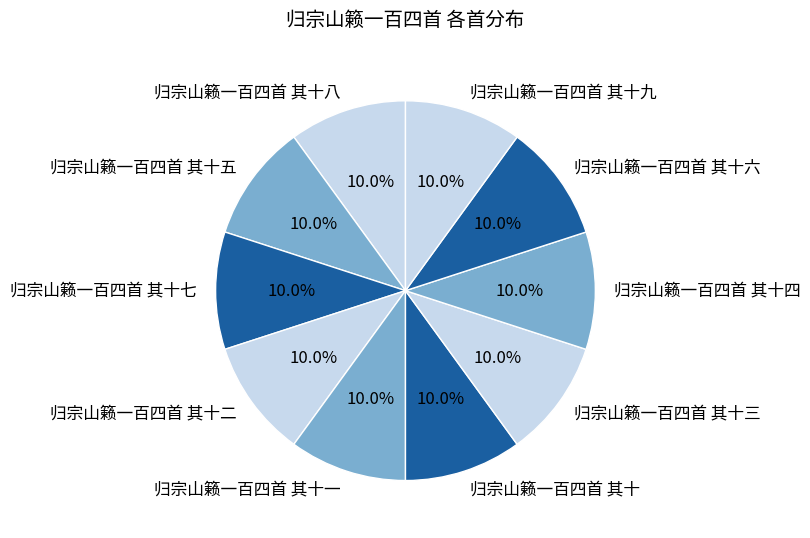

Combined, what portion of the pie is 归宗山籁一百四首 其十六 and 归宗山籁一百四首 其十二?

20.0%